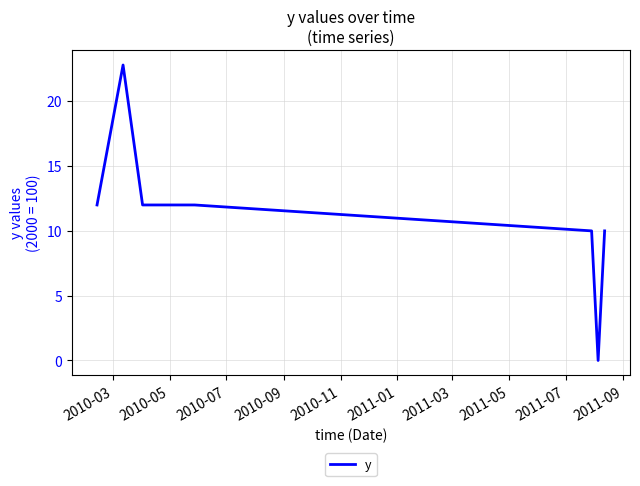

Reading left to right, extract all data points from this chart.

12.0	22.8	12.0	12.0	12.0	10.0	0.0	10.0